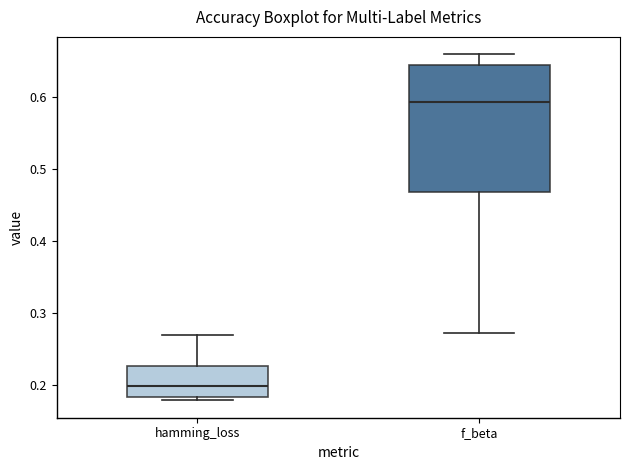

Reading left to right, read every box against the y-axis: the position of its median line, the range the box covers, and the ends of its whiskers. The values are not printed on the chart, so give them approximately, as read against the axis.

hamming_loss: median 0.20, box 0.18 to 0.23, whiskers 0.18 (just below the box's lower edge) to 0.27
f_beta: median 0.59, box 0.47 to 0.64, whiskers 0.27 to 0.66